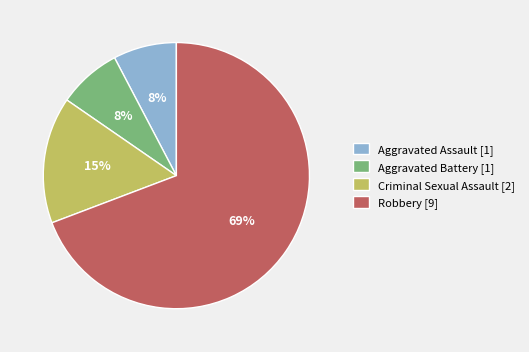

To the nearest percent, what is the average slice percentage?

25%